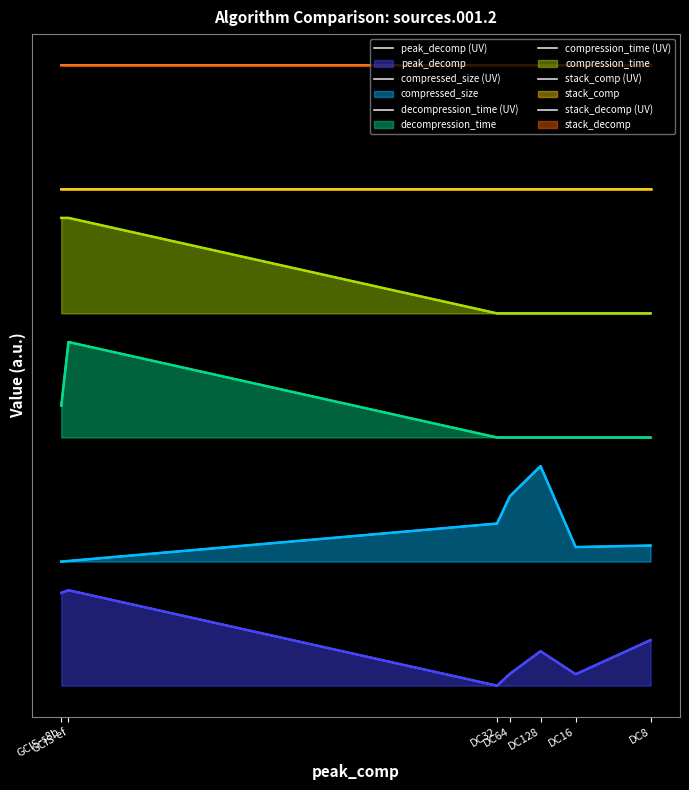

The value of compressed_size (UV) at GCIS-ef is 2.1. True or false?

False